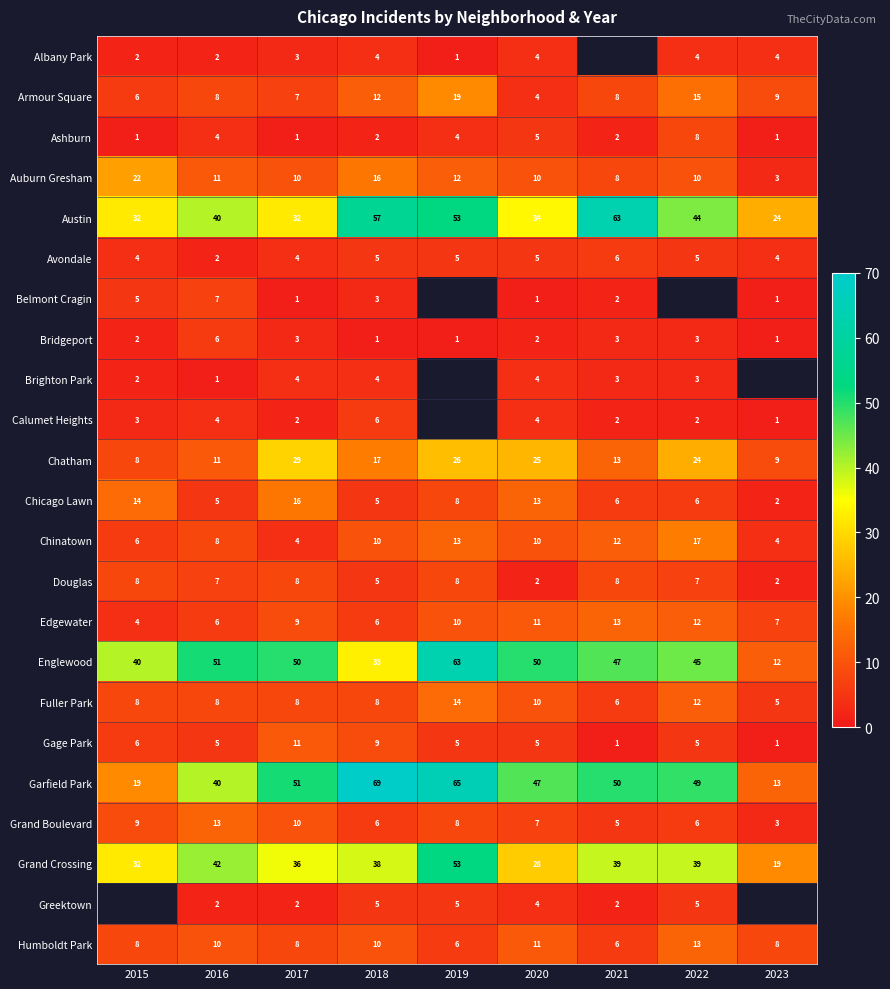

Is it true that Chinatown equals 12 at 2021?

True